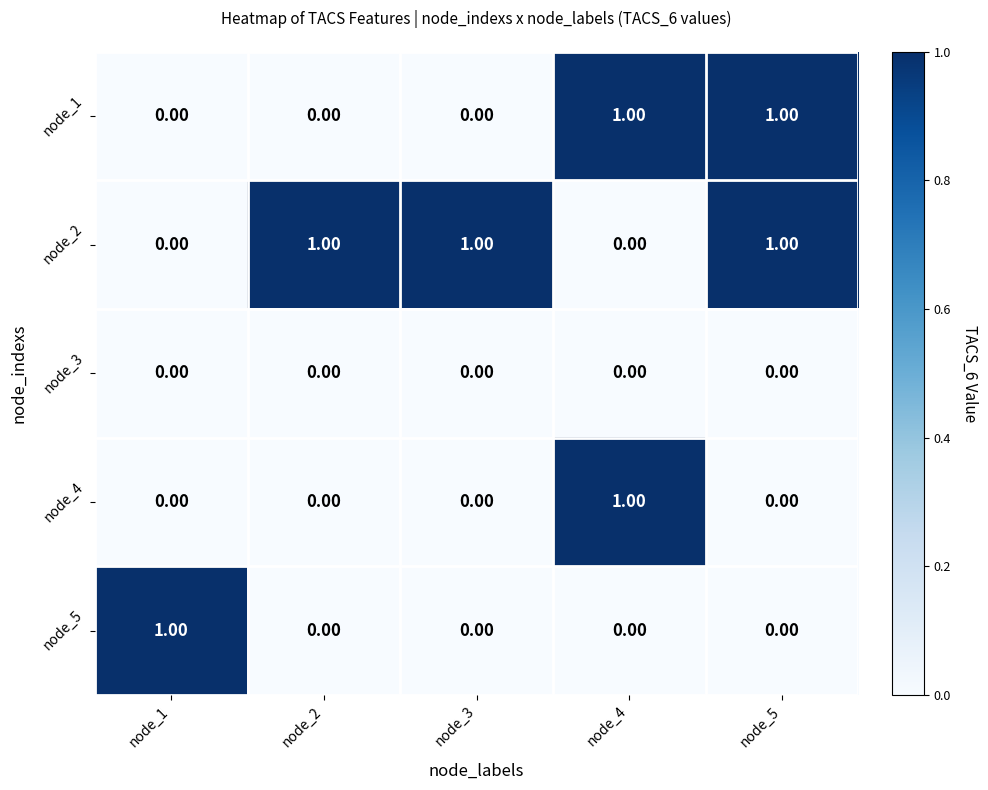

At how many categories does at least one series exceed 0?

5